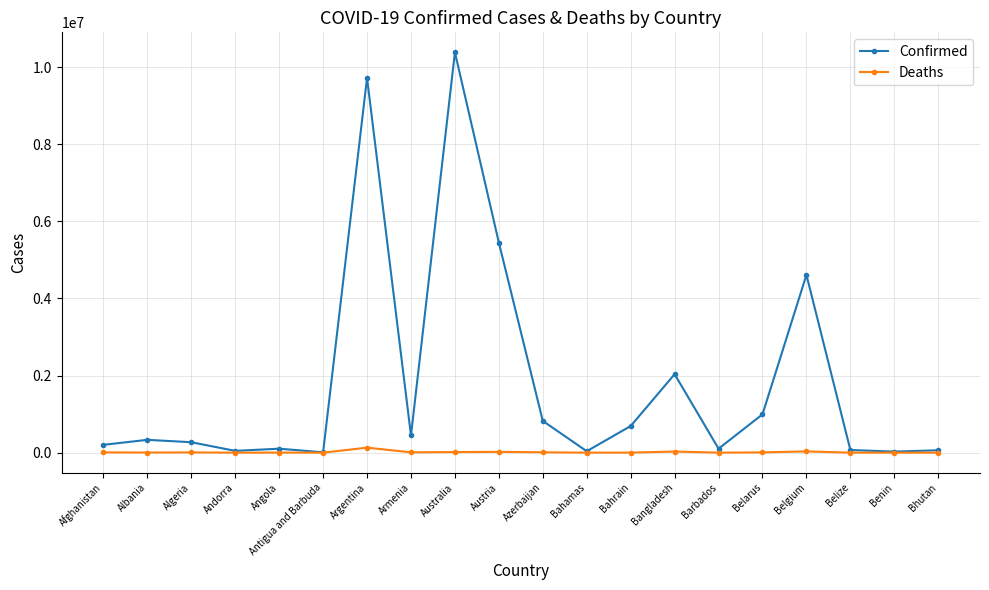

What is the greatest value displayed?

10383005